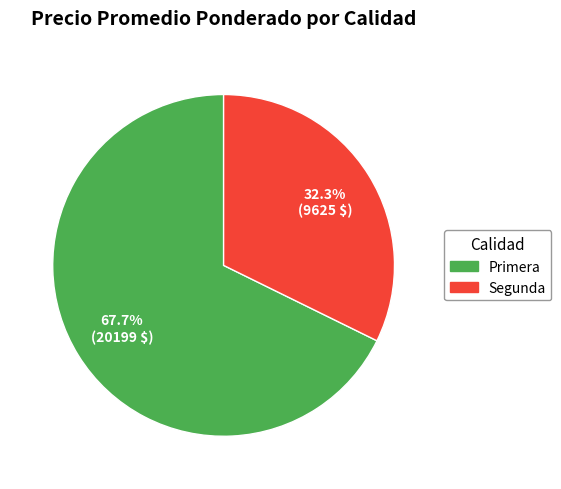

Is there any slice that represents more than half of the pie?

Yes